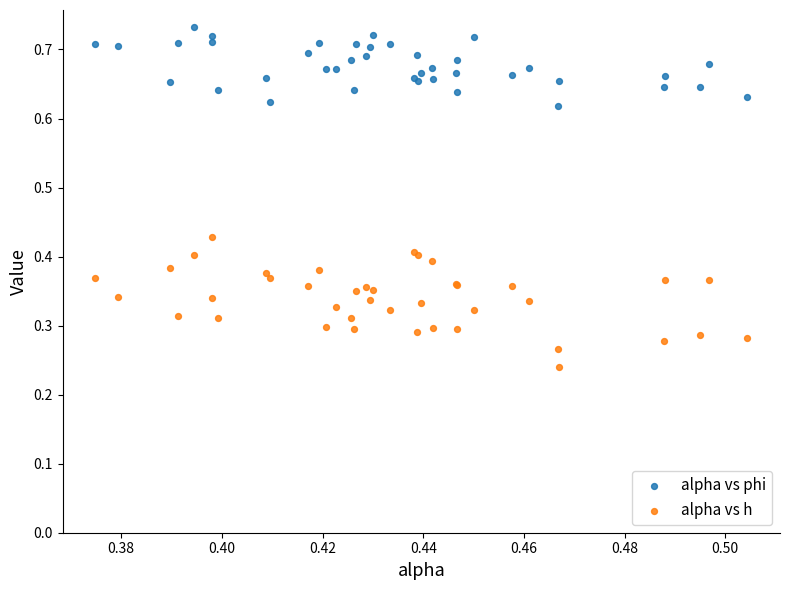

What are all the series names shown in the legend?

alpha vs phi, alpha vs h